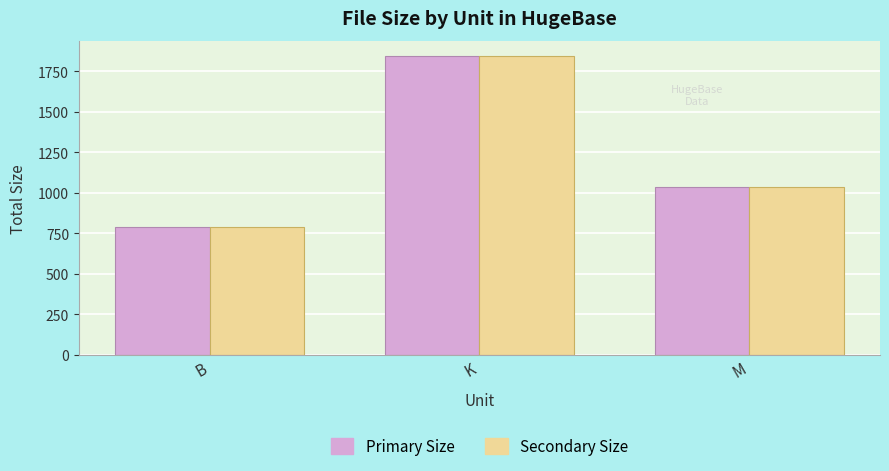

Which label corresponds to the largest value in the chart?

K